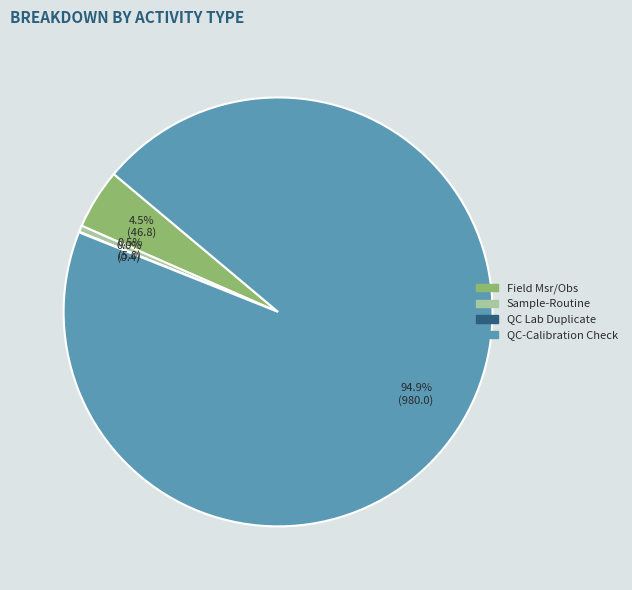

What percentage do Sample-Routine and Field Msr/Obs together represent?

5.0%